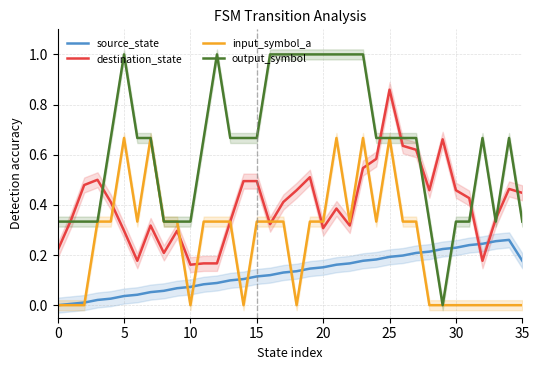

Which series changed the most between 11 and 12?

output_symbol